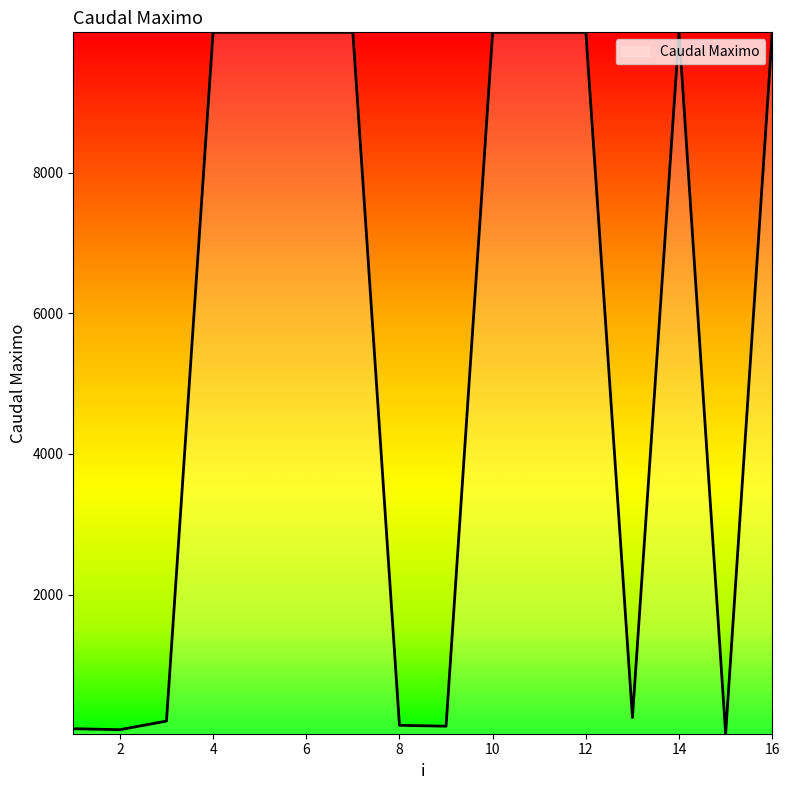

At which label is the value closest to 5009?

13